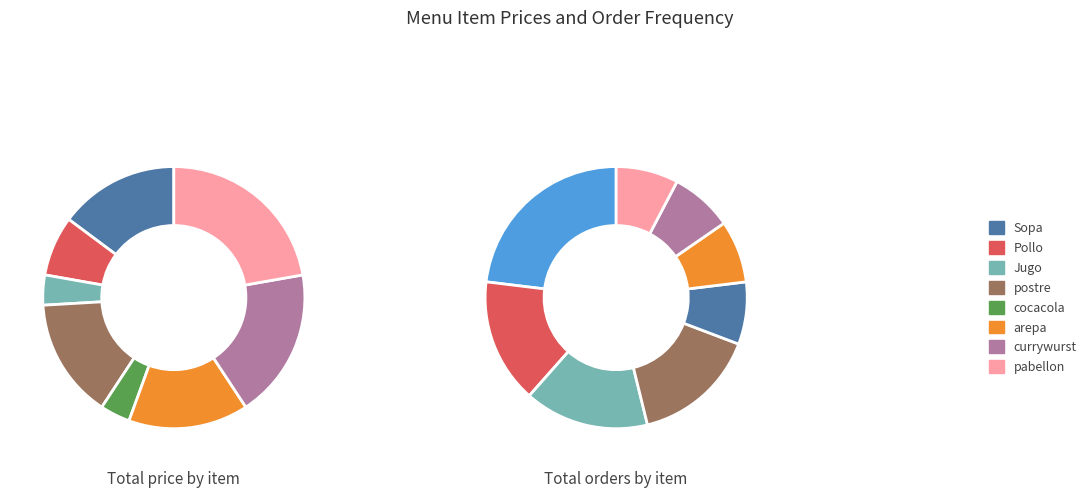

Does pabellon account for over 50% of the chart?

No